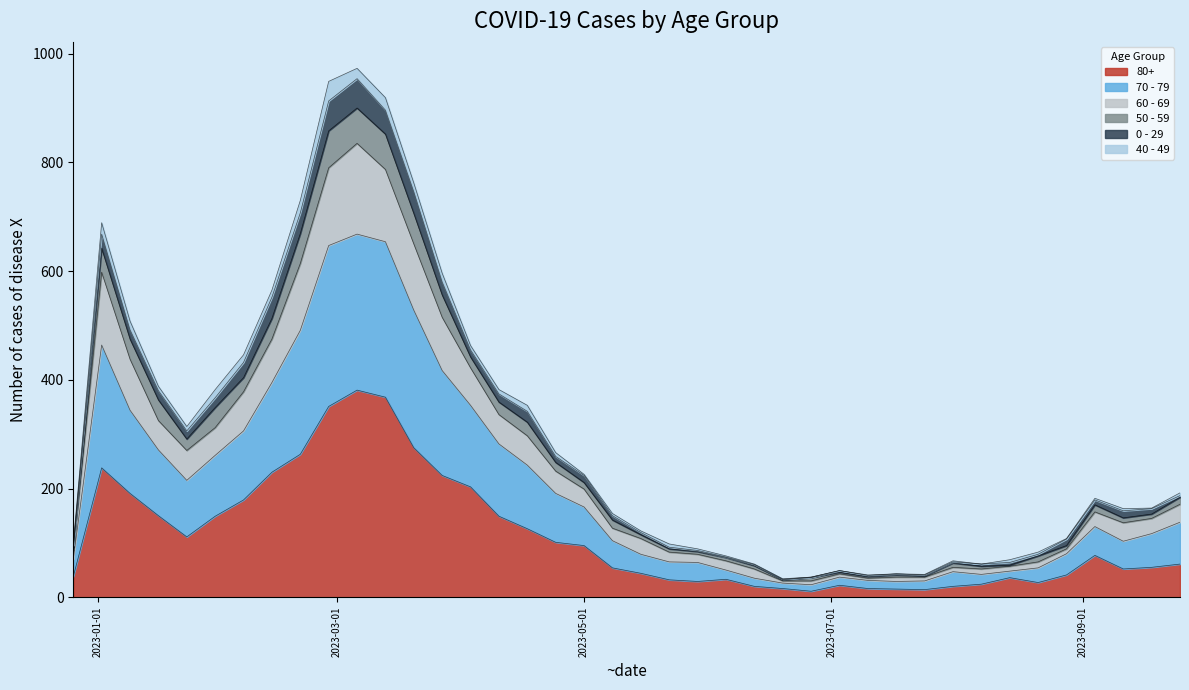

What are all the series names shown in the legend?

80+, 70 - 79, 60 - 69, 50 - 59, 0 - 29, 40 - 49